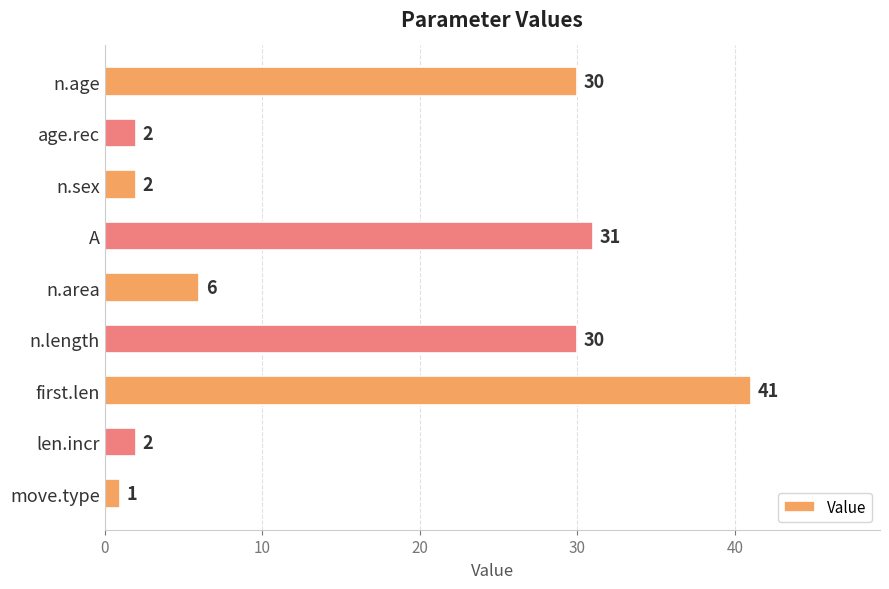

Which category has the lowest value across all series?

move.type